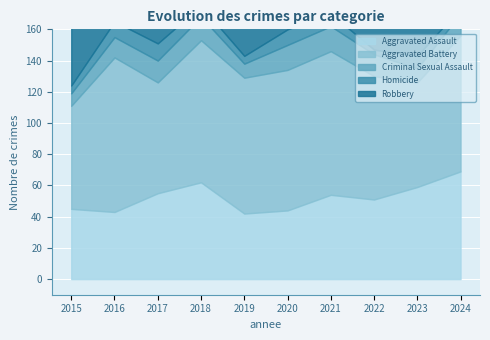

What is the value of the Aggravated Assault point at the 6th from the left?

44